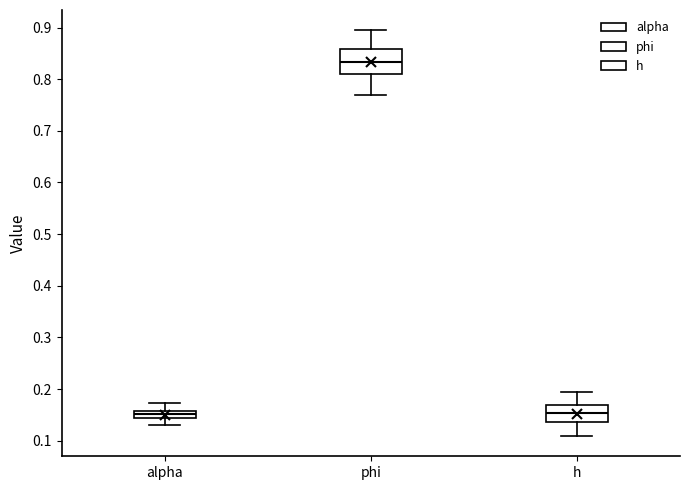

Which box is the tallest, from its lower edge to its upper edge?

phi